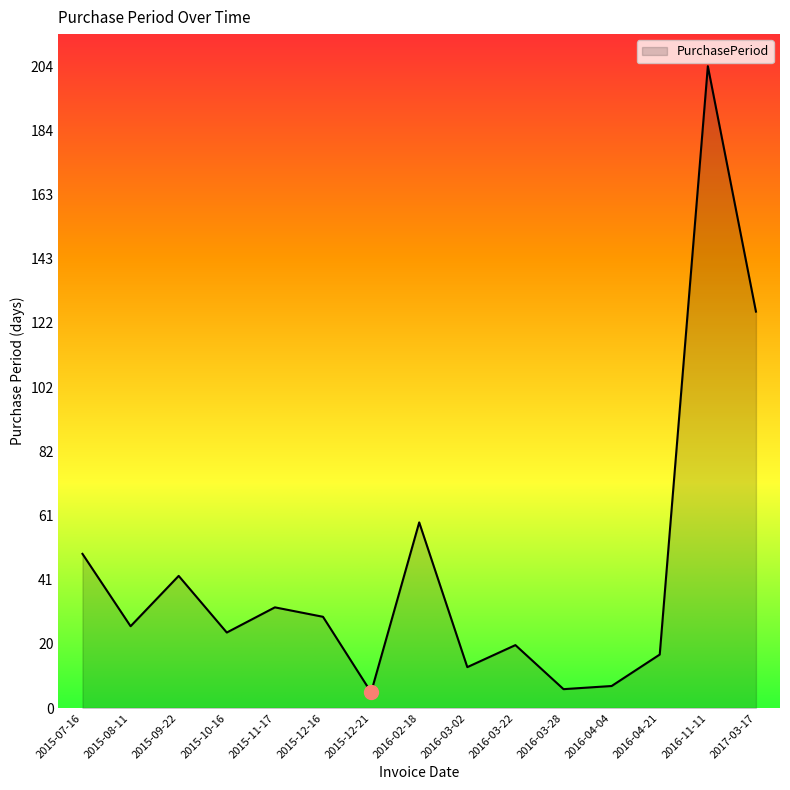

At which label is the value closest to 104?

2017-03-17